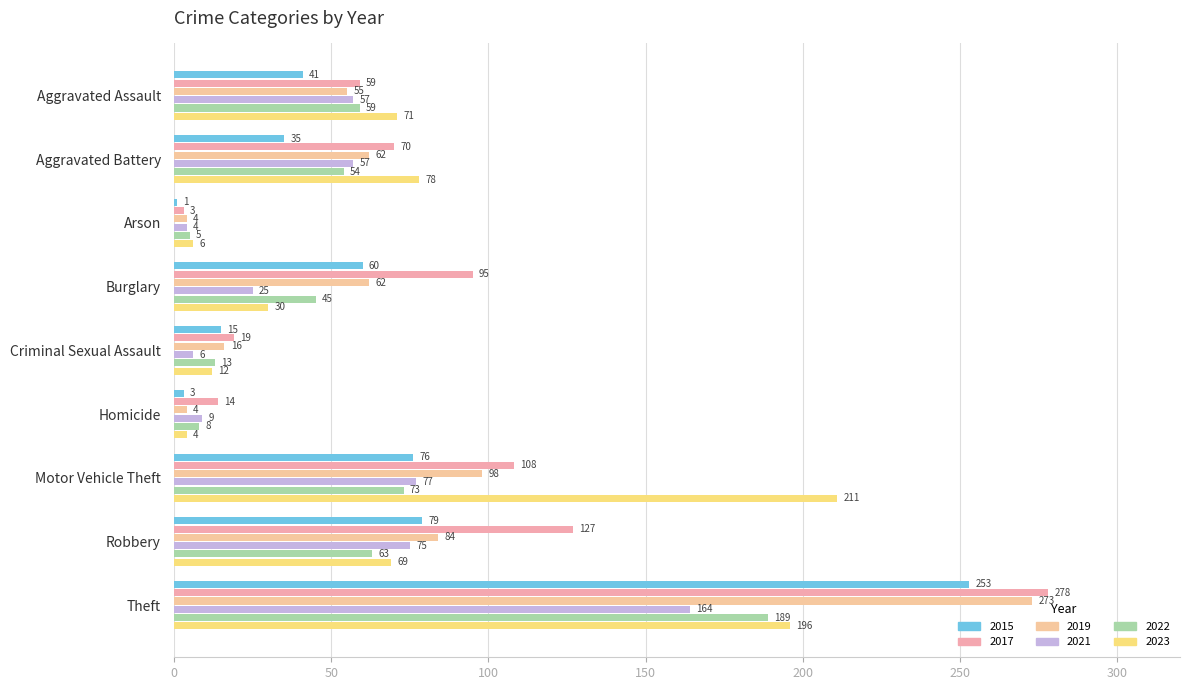

What is the label of the 3rd bar from the right?

Motor Vehicle Theft